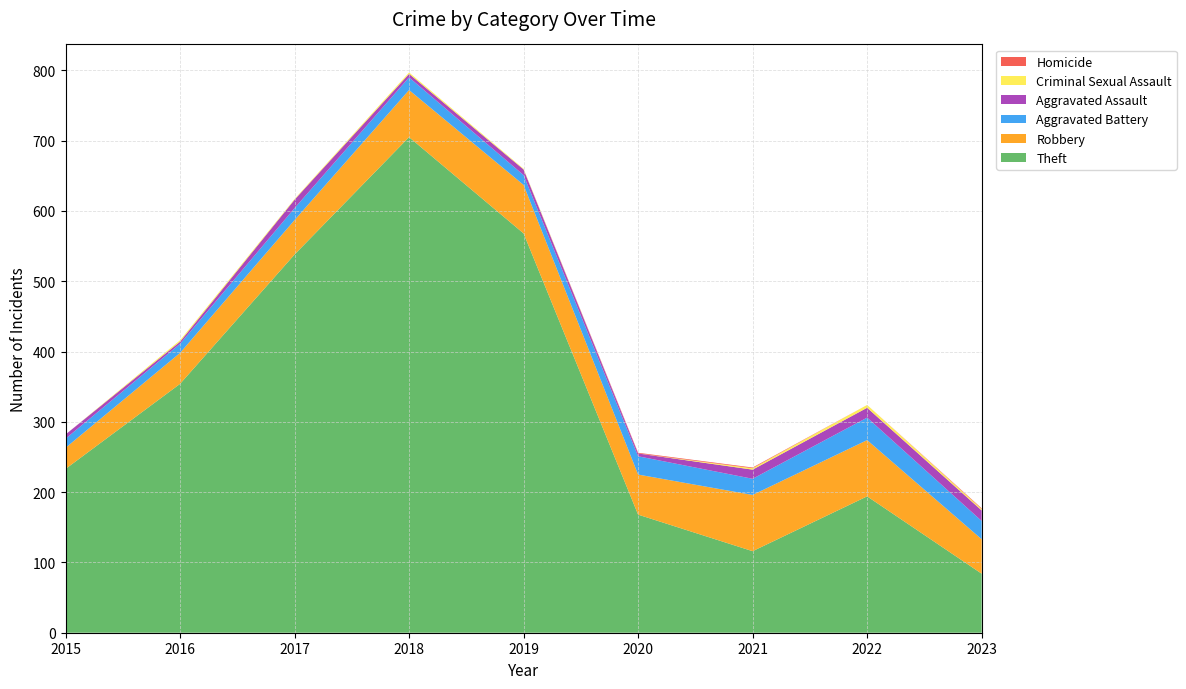

Reading right to left, extract all data points from this chart.

Theft: 2023=84	2022=194	2021=116	2020=168	2019=568	2018=705	2017=538	2016=354	2015=233
Robbery: 2023=49	2022=80	2021=80	2020=57	2019=69	2018=67	2017=49	2016=44	2015=30
Aggravated Battery: 2023=26	2022=32	2021=23	2020=26	2019=14	2018=18	2017=17	2016=13	2015=13
Aggravated Assault: 2023=15	2022=14	2021=13	2020=4	2019=8	2018=5	2017=12	2016=3	2015=6
Criminal Sexual Assault: 2023=2	2022=4	2021=2	2020=0	2019=1	2018=2	2017=1	2016=2	2015=0
Homicide: 2023=1	2022=0	2021=1	2020=1	2019=0	2018=0	2017=0	2016=0	2015=0